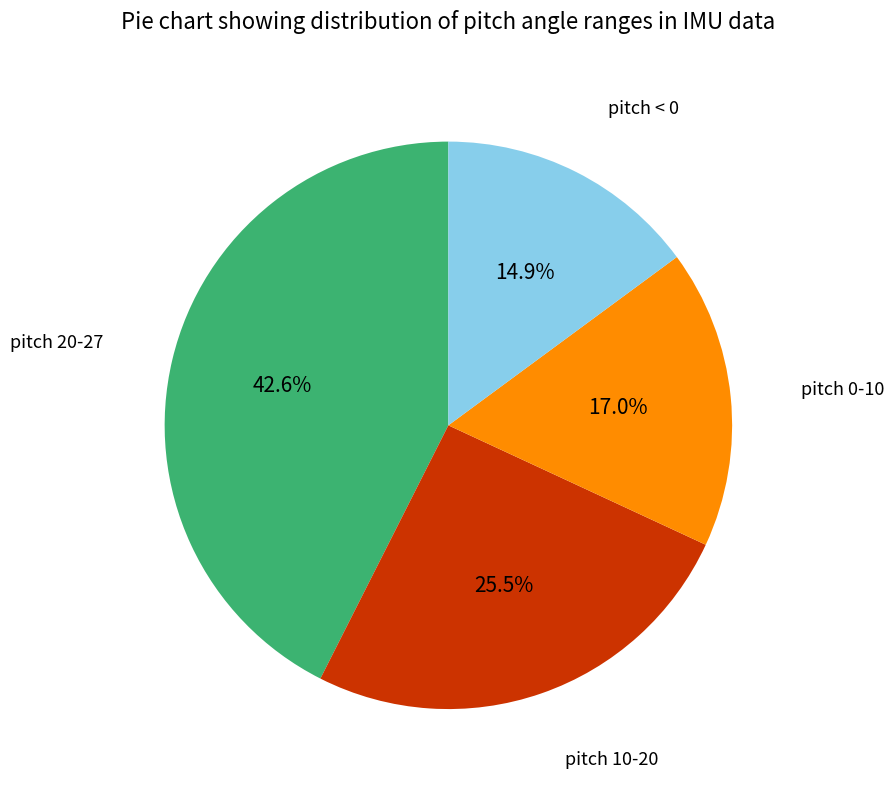

Is the sum of pitch 20-27 and pitch 0-10 greater than half?

Yes